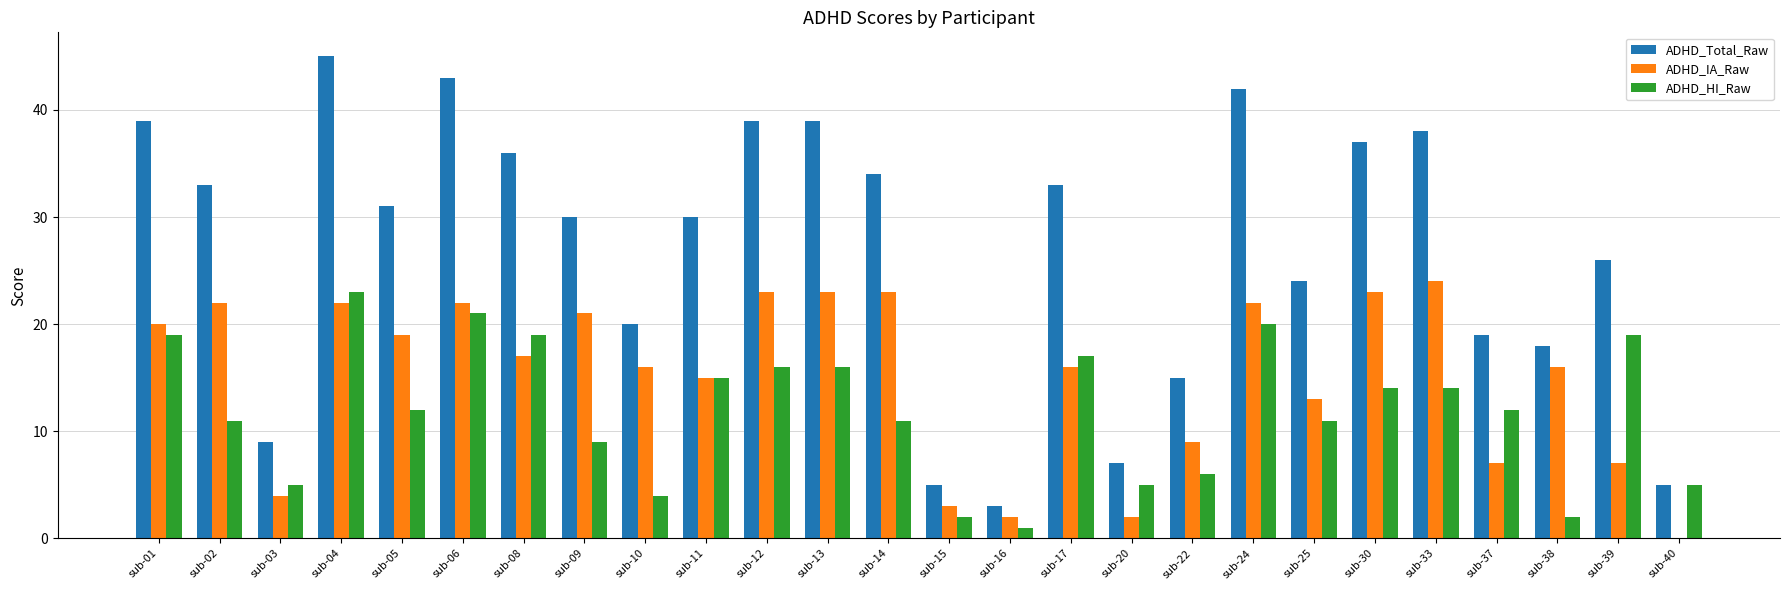

Reading right to left, extract all data points from this chart.

ADHD_Total_Raw: 5	26	18	19	38	37	24	42	15	7	33	3	5	34	39	39	30	20	30	36	43	31	45	9	33	39
ADHD_IA_Raw: 0	7	16	7	24	23	13	22	9	2	16	2	3	23	23	23	15	16	21	17	22	19	22	4	22	20
ADHD_HI_Raw: 5	19	2	12	14	14	11	20	6	5	17	1	2	11	16	16	15	4	9	19	21	12	23	5	11	19